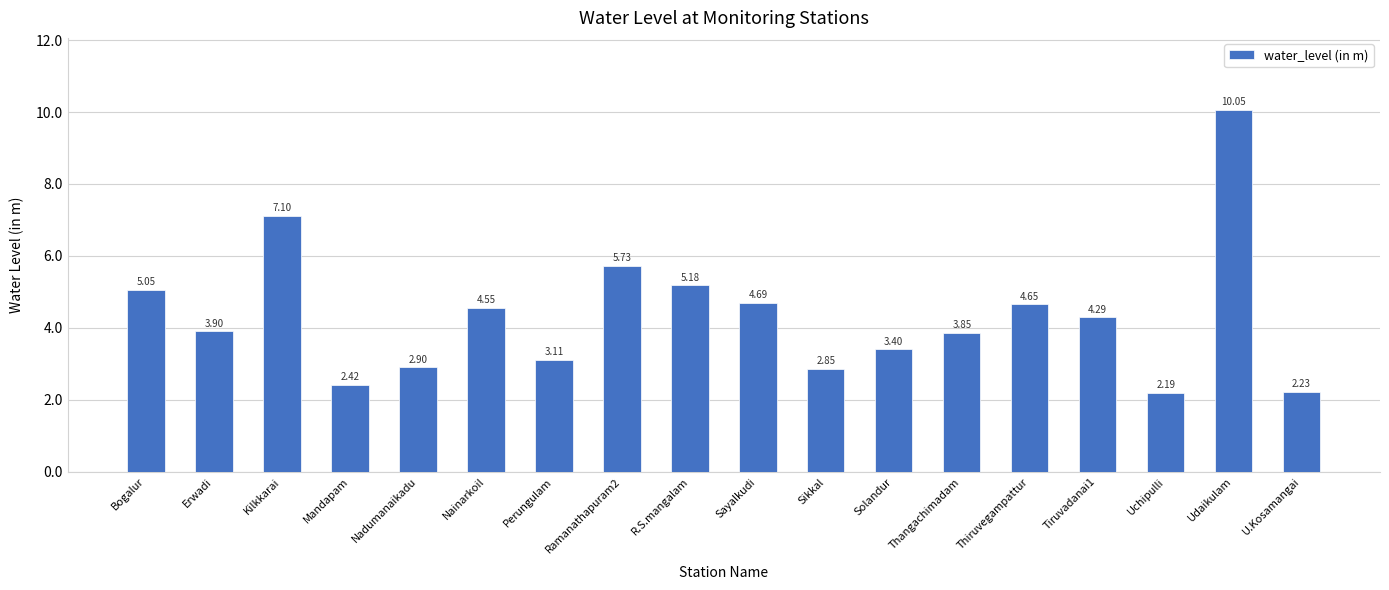

What is the sum of the values at Perungulam and Udaikulam?

13.2